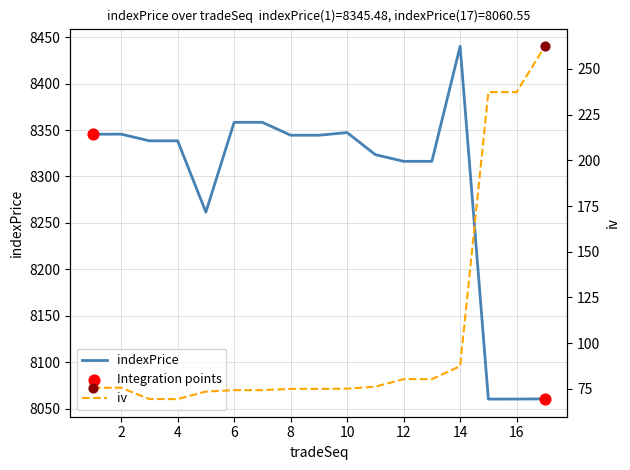

Which series has the largest total across all categories?

indexPrice